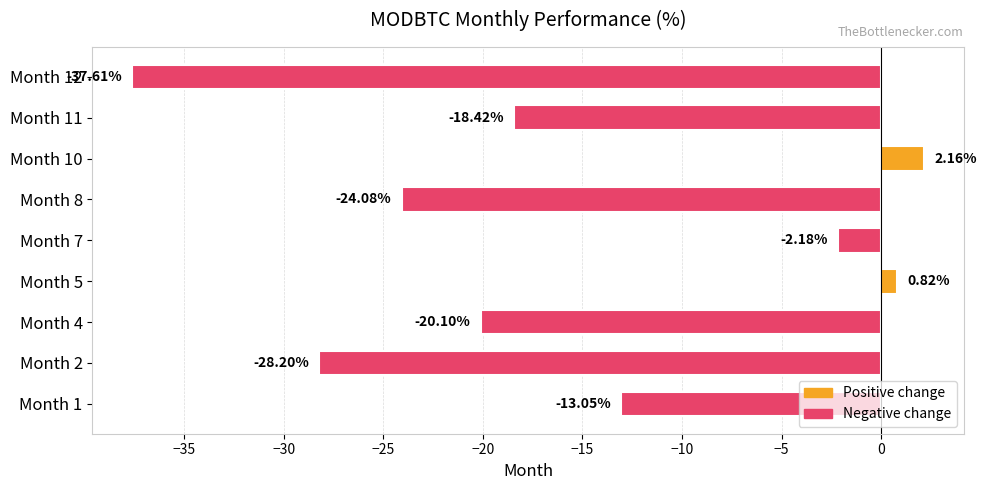

List the labels in order of value, largest first.

Month 10, Month 5, Month 7, Month 1, Month 11, Month 4, Month 8, Month 2, Month 12